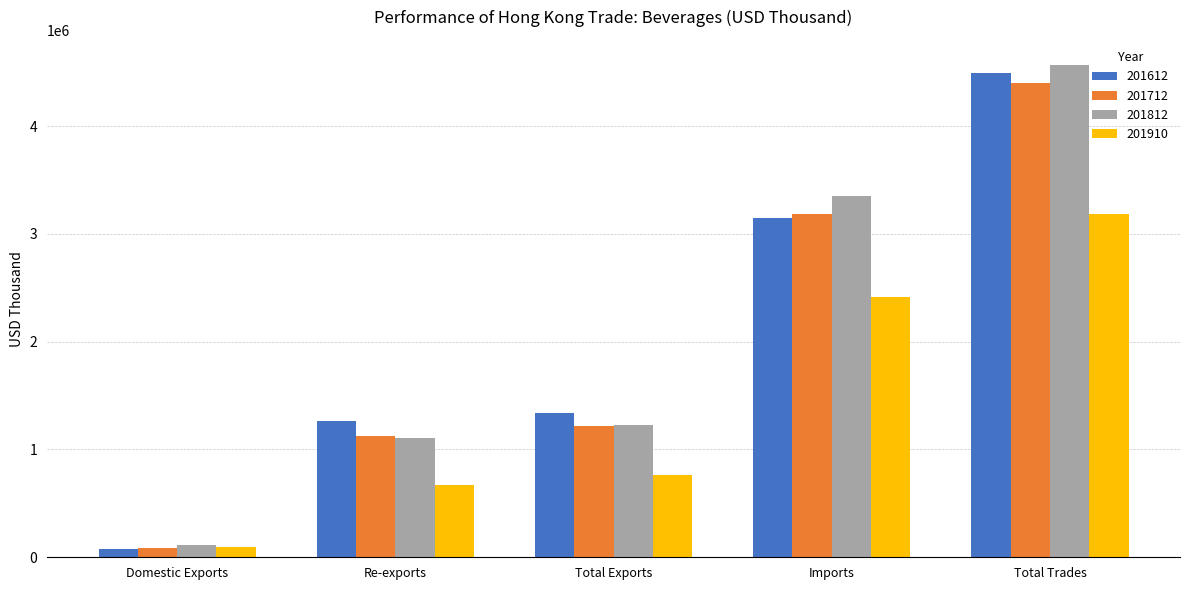

At which category is the sum across all series the highest?

Total Trades